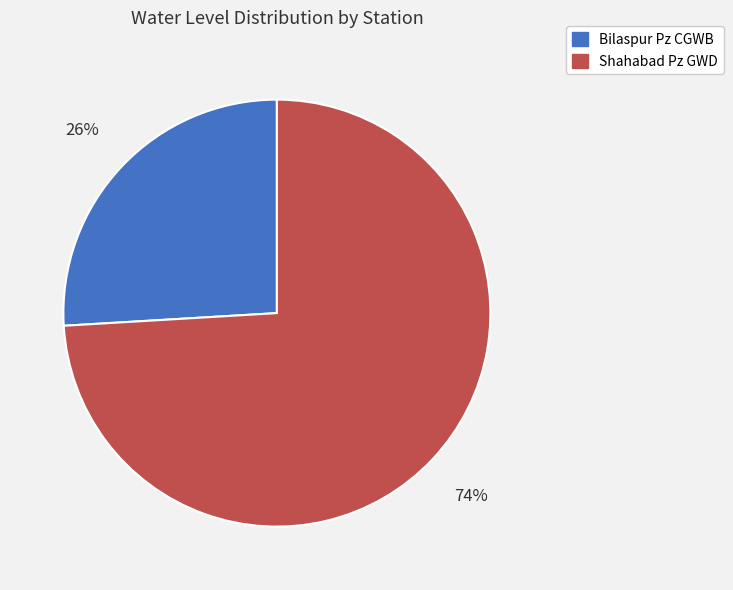

To the nearest percent, what is the combined percentage of Bilaspur Pz CGWB and Shahabad Pz GWD?

100%